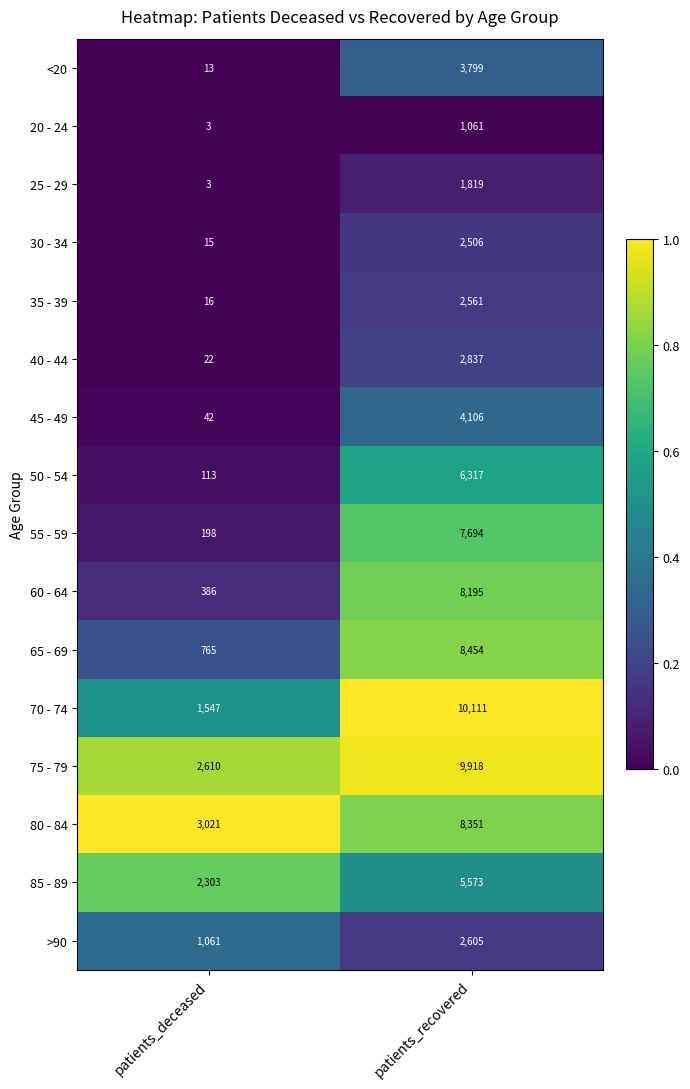

Where is 65 - 69 nearest to the value 4609?

patients_deceased